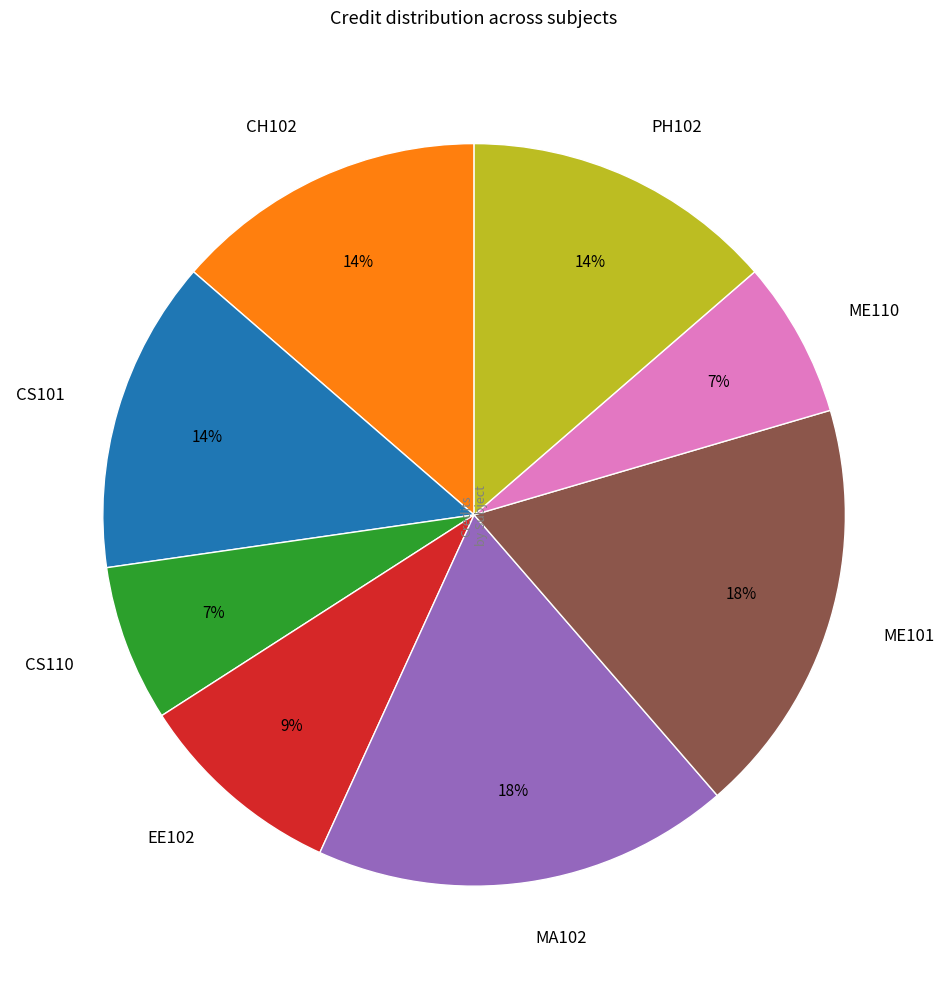

Does any single category account for the majority?

No